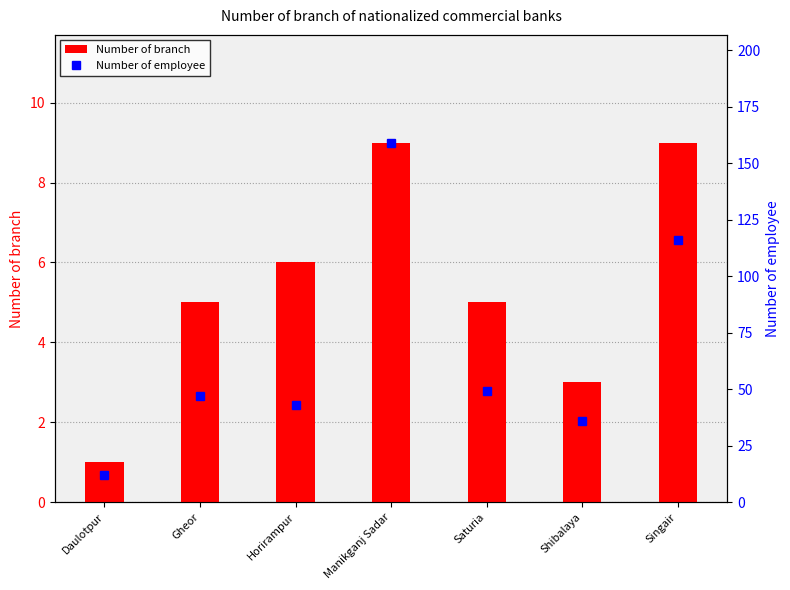

Rank the series by their maximum value, from lowest to highest.

Number of branch, Number of employee